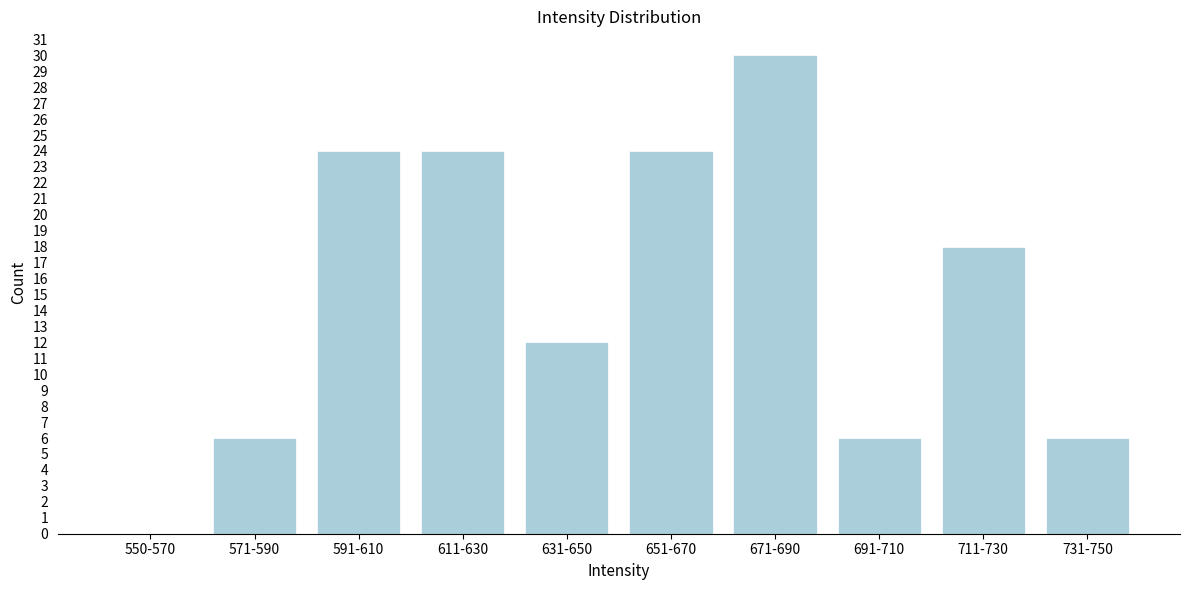

Reading right to left, transcribe all the data shown in this chart.

731-750=6	711-730=18	691-710=6	671-690=30	651-670=24	631-650=12	611-630=24	591-610=24	571-590=6	550-570=0